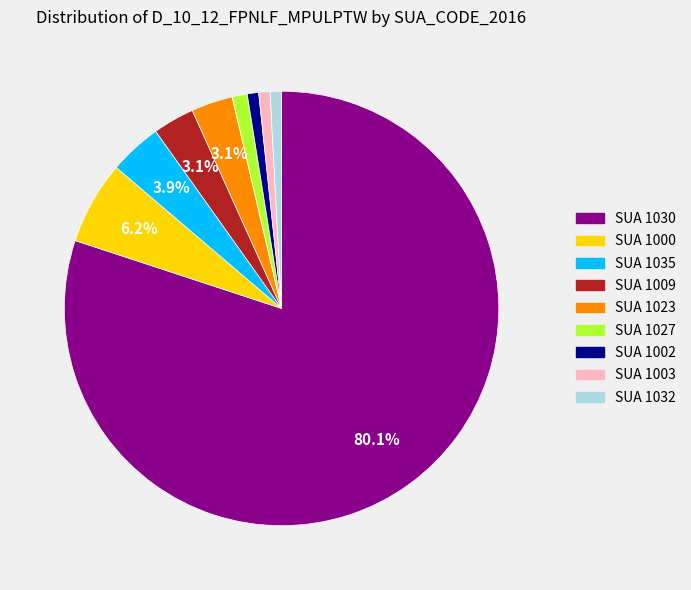

Does any single category account for the majority?

Yes